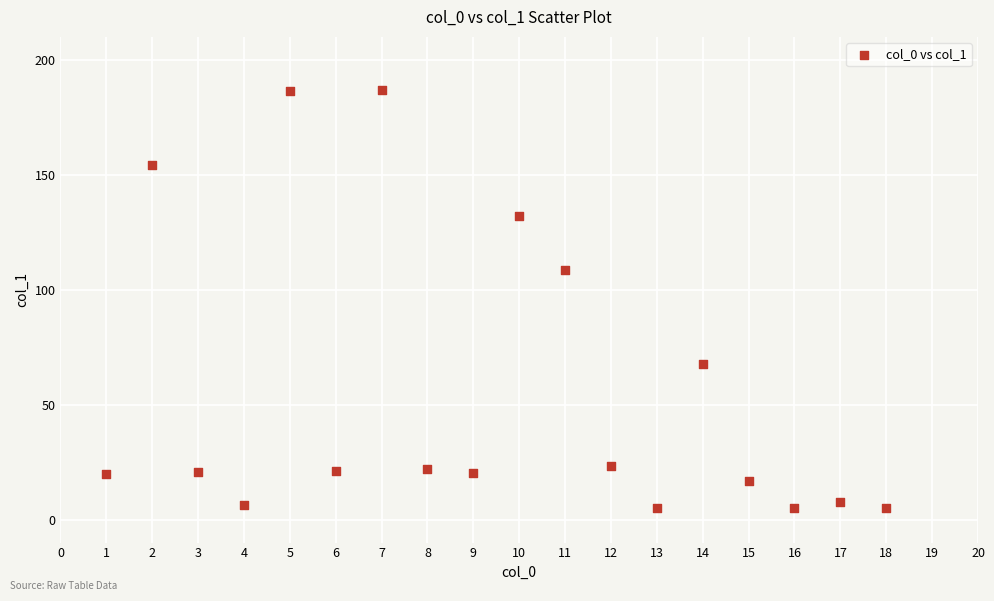

What is the range of Y values (max minus min)?

181.6